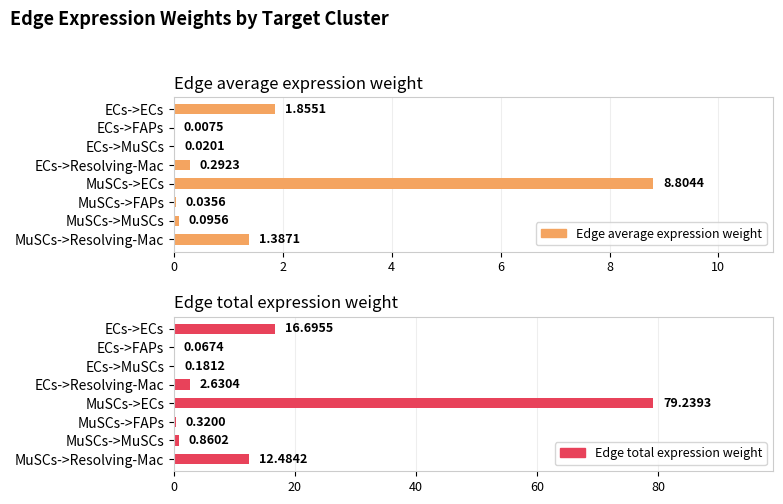

At how many categories does at least one series exceed 62?

1